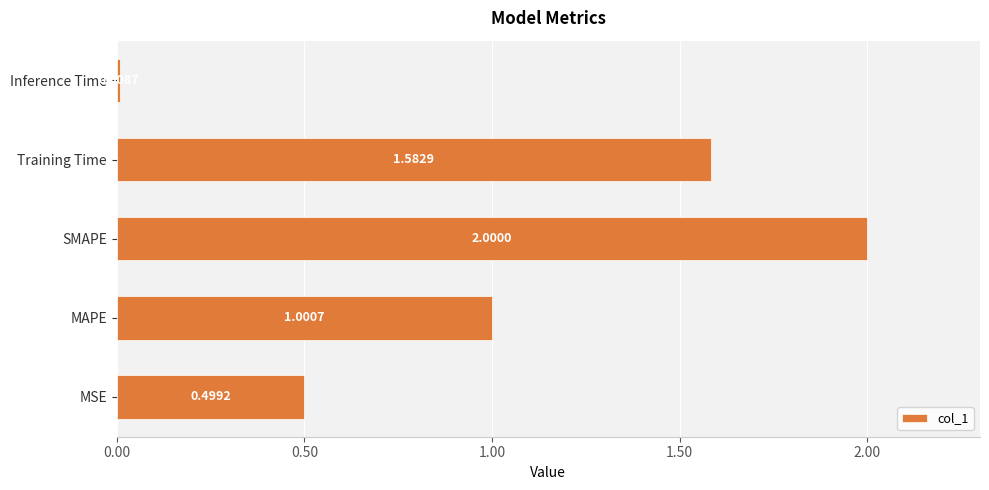

What is the change in value from MAPE to Training Time?

+0.6